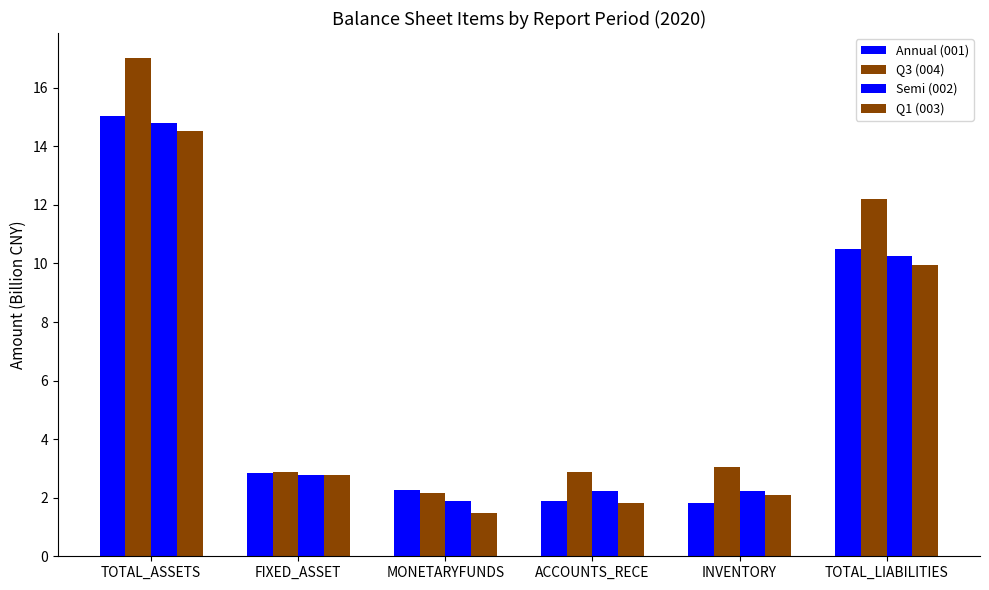

How many data points in Semi (002) are less than 2?

1